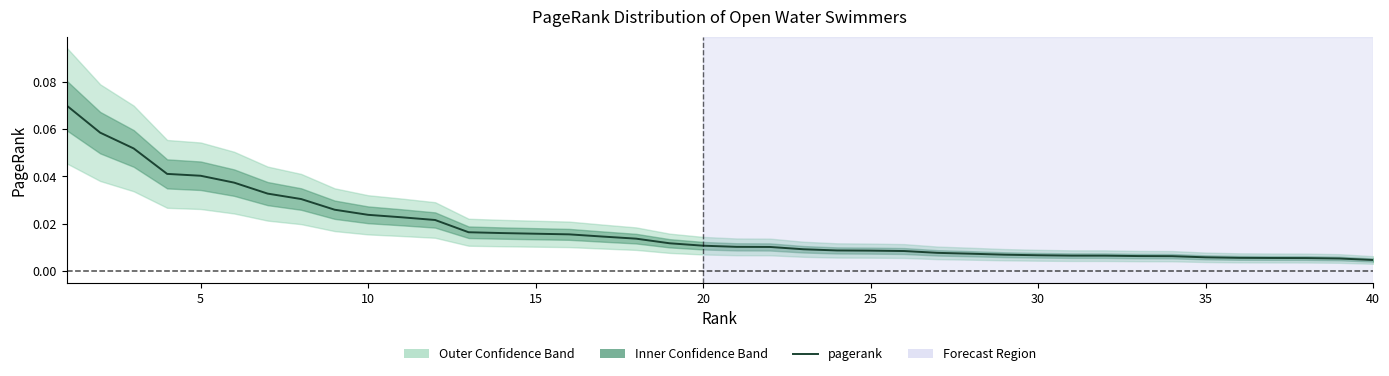

What is the maximum value shown in the chart?

0.1